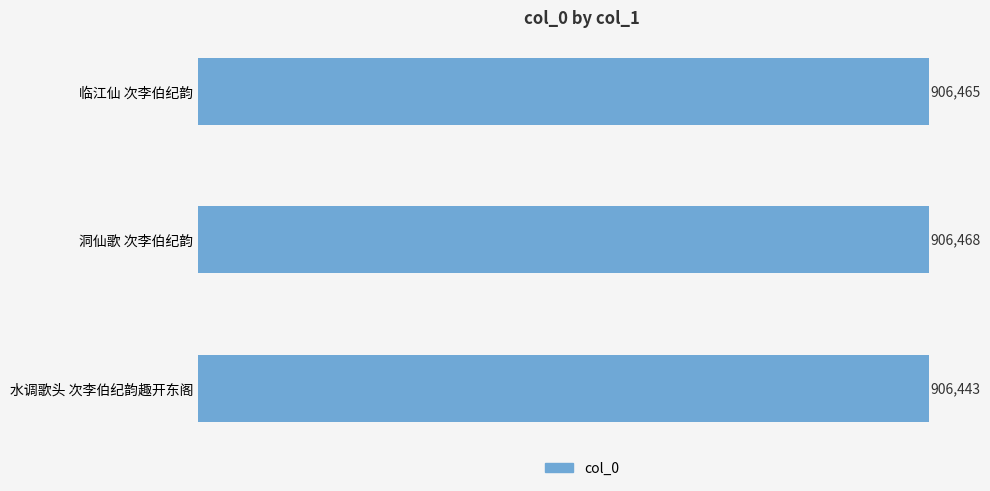

At which label is the value closest to 906455?

临江仙 次李伯纪韵